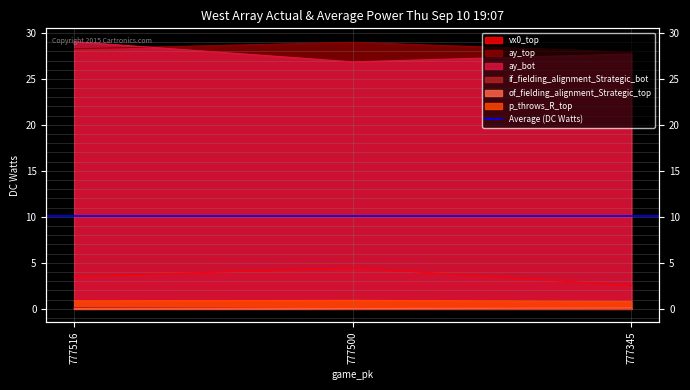

Which series has the largest range (max minus min)?

ay_bot